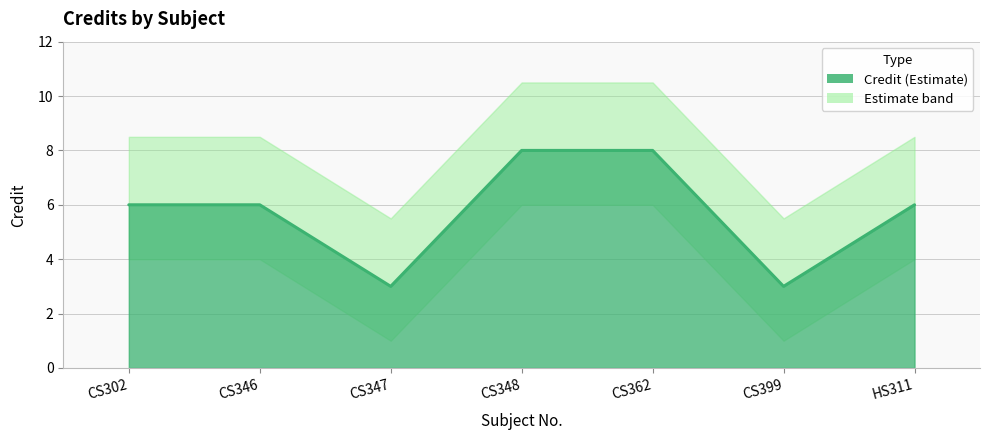

At which category does the chart reach its peak across all series?

CS348